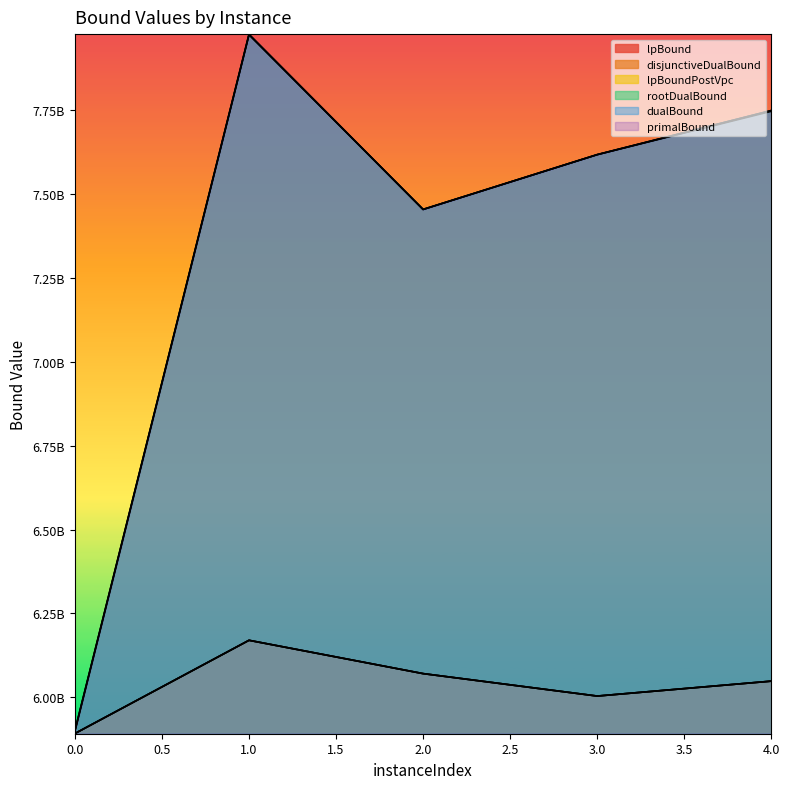

What are all the series names shown in the legend?

lpBound, disjunctiveDualBound, lpBoundPostVpc, rootDualBound, dualBound, primalBound